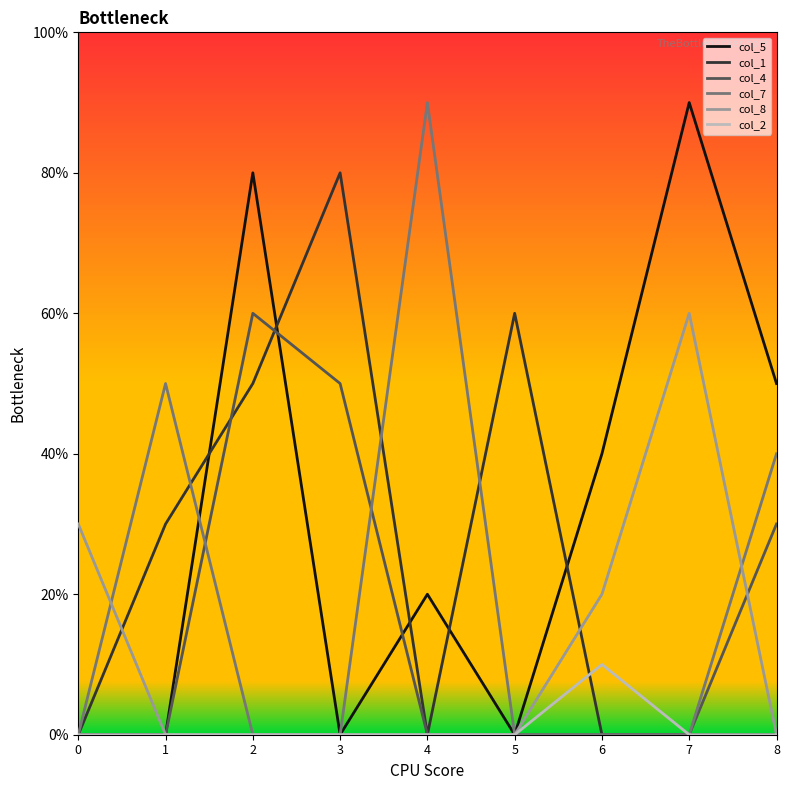

True or false: col_5 has more than 1 points higher than both neighbors.

True